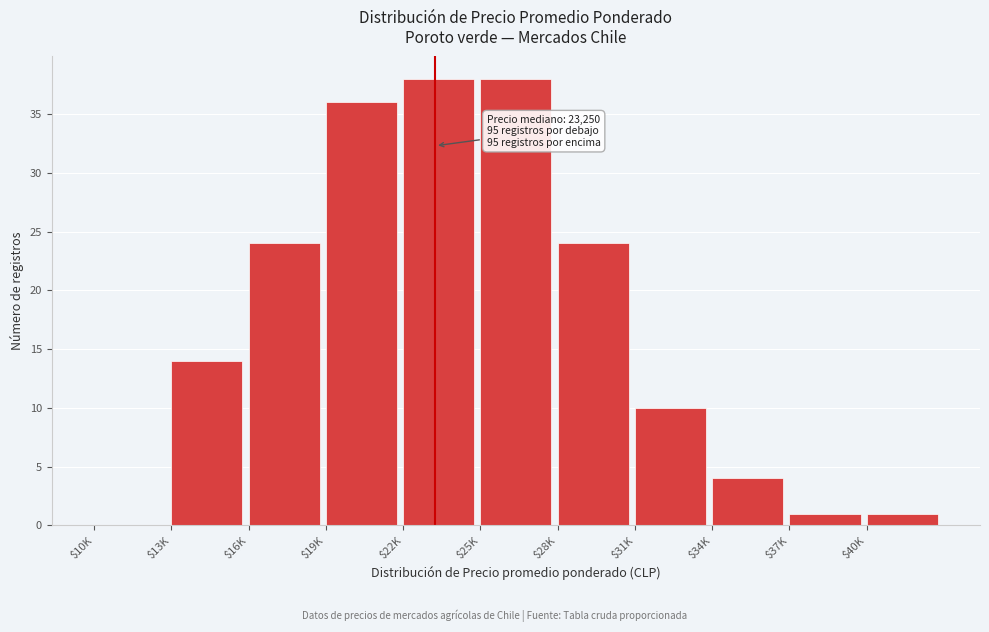

What is the sum of all values?

190